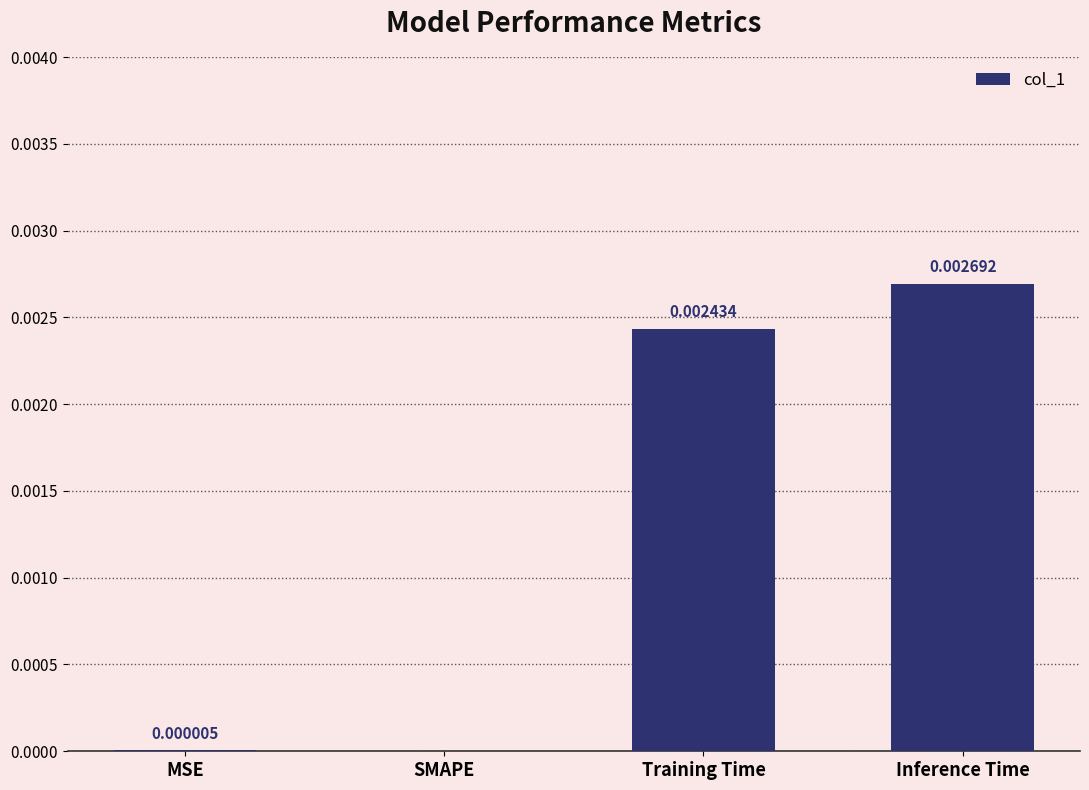

Which has a higher value, MSE or SMAPE?

MSE